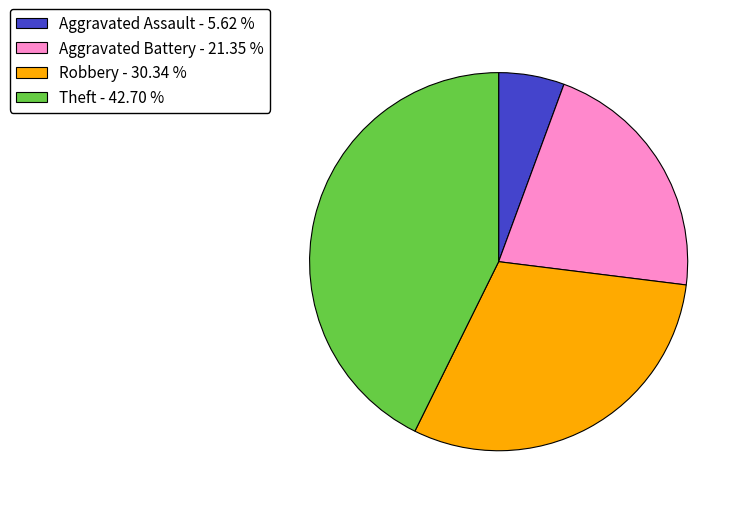

Count the number of slices in the pie.

4